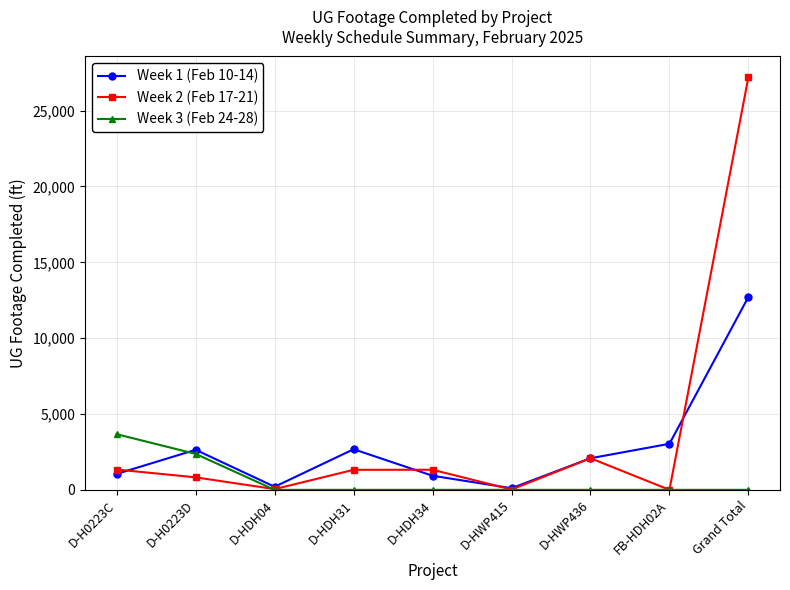

How many series are shown in this chart?

3